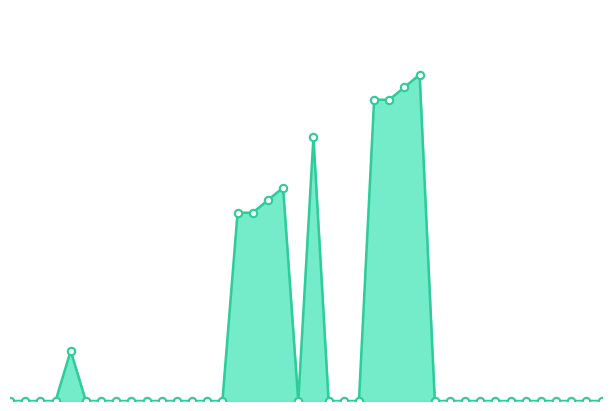

Which series contains the lowest Y value?

上级ID_line